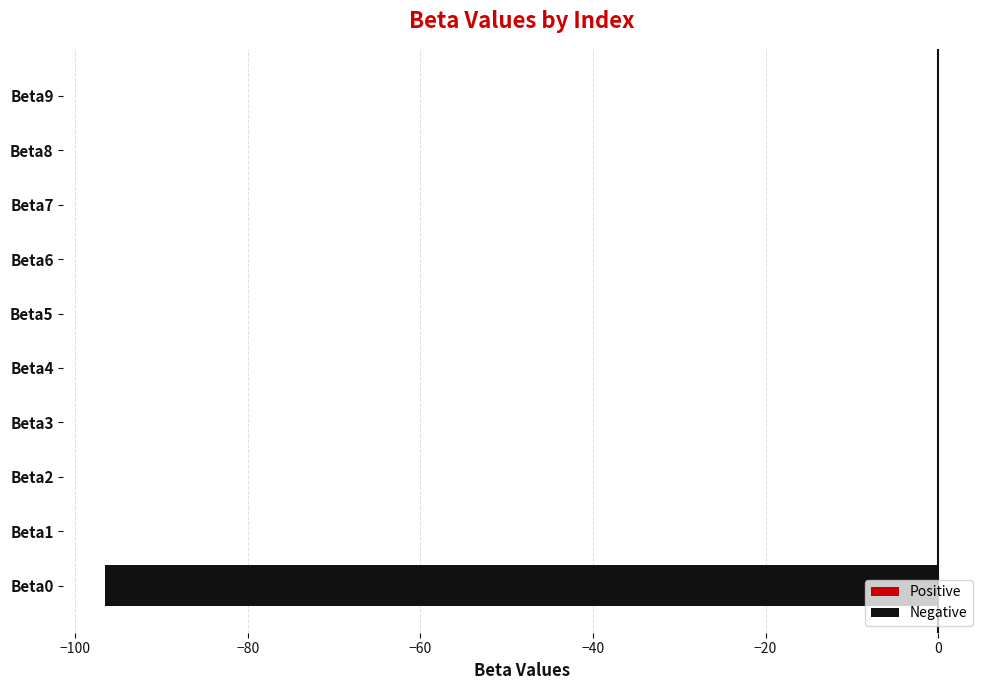

The value at Beta7 is 0.0. True or false?

True